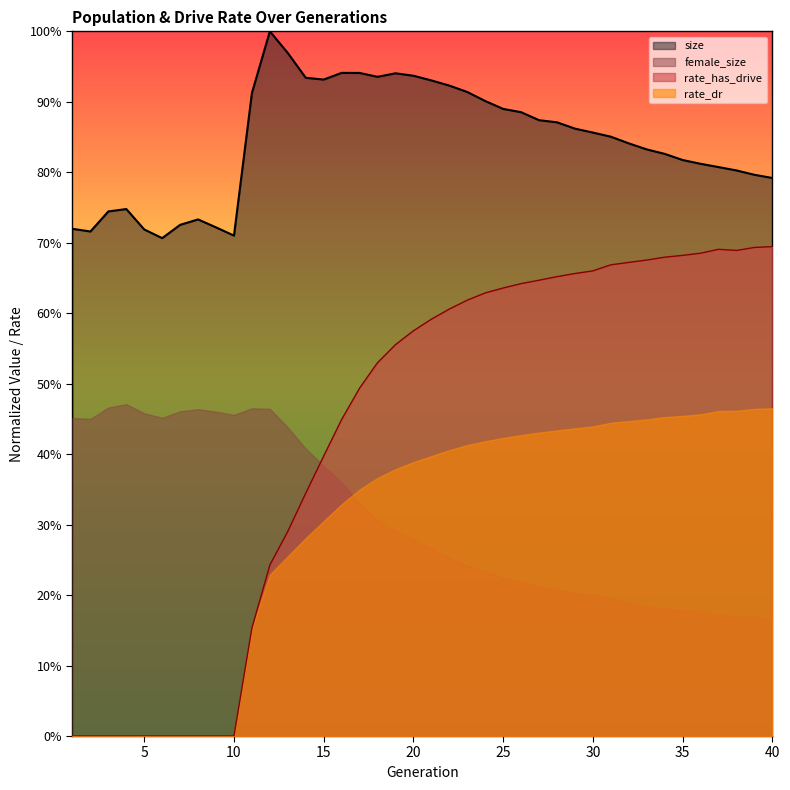

Rank the categories by size value from highest to lowest.

12, 13, 16, 17, 19, 20, 18, 14, 15, 21, 22, 23, 11, 24, 25, 26, 27, 28, 29, 30, 31, 32, 33, 34, 35, 36, 37, 38, 39, 40, 4, 3, 8, 7, 9, 1, 5, 2, 10, 6